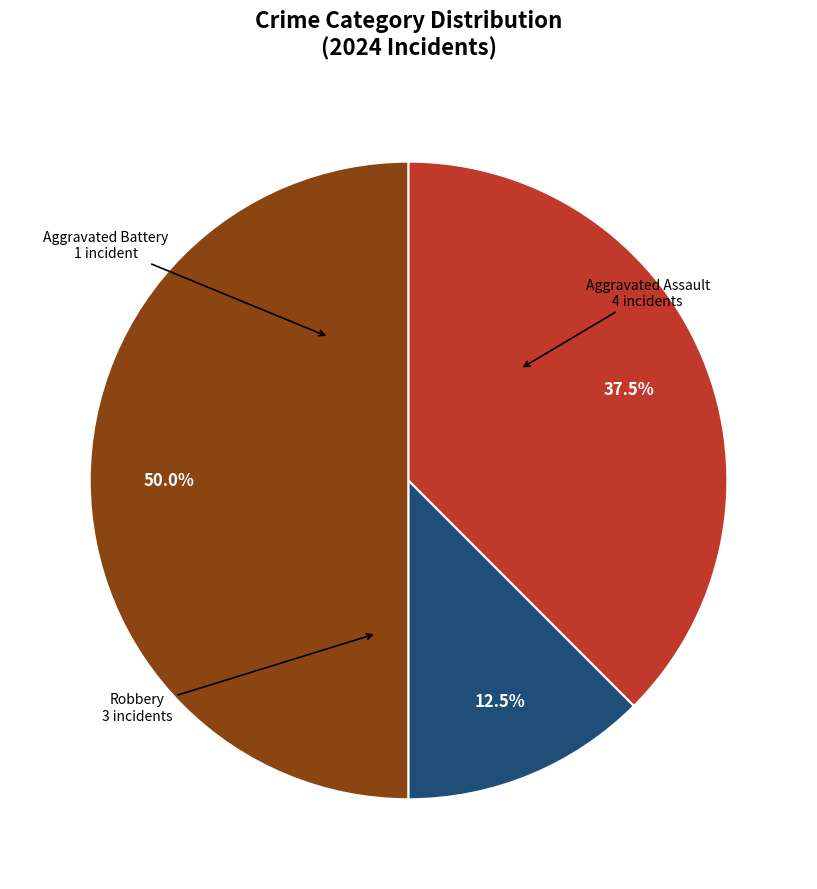

Do Aggravated Assault and Aggravated Battery together represent more than half of the pie?

Yes